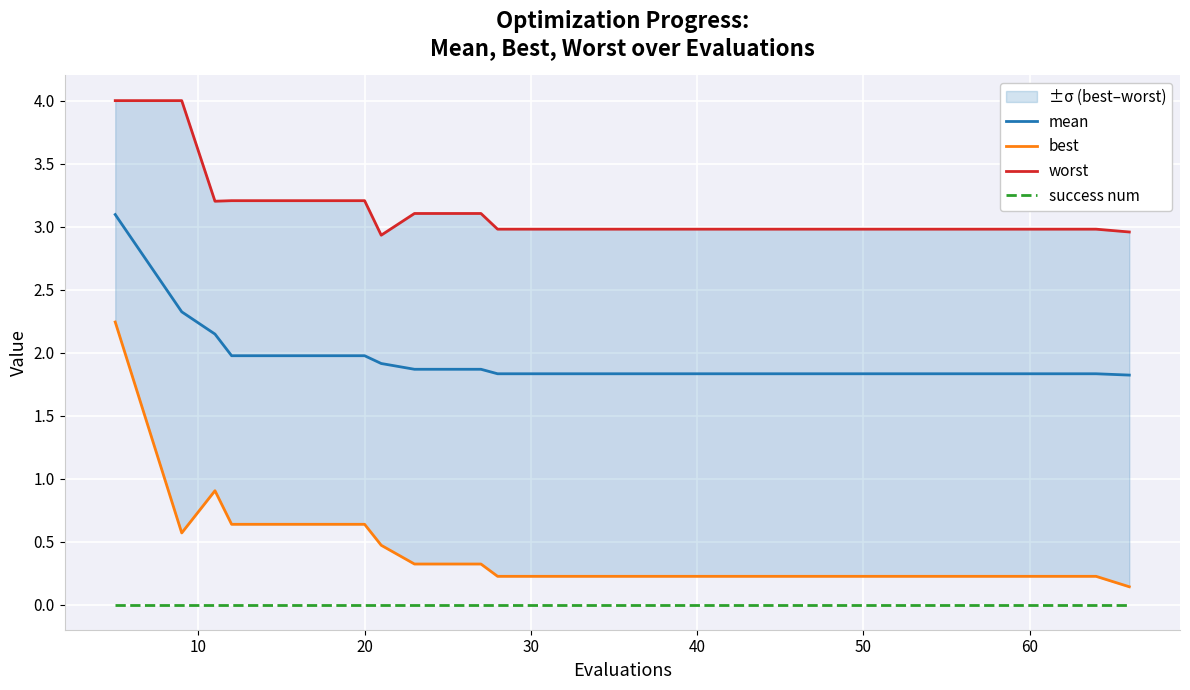

Reading left to right, extract all data points from this chart.

mean: 3.1	2.3	2.1	2.0	2.0	2.0	1.9	1.9	1.9	1.8	1.8	1.8	1.8	1.8	1.8	1.8	1.8	1.8	1.8	1.8
best: 2.2	0.6	0.9	0.6	0.6	0.6	0.5	0.3	0.3	0.2	0.2	0.2	0.2	0.2	0.2	0.2	0.2	0.2	0.2	0.1
worst: 4.0	4.0	3.2	3.2	3.2	3.2	2.9	3.1	3.1	3.0	3.0	3.0	3.0	3.0	3.0	3.0	3.0	3.0	3.0	3.0
success num: 0.0	0.0	0.0	0.0	0.0	0.0	0.0	0.0	0.0	0.0	0.0	0.0	0.0	0.0	0.0	0.0	0.0	0.0	0.0	0.0